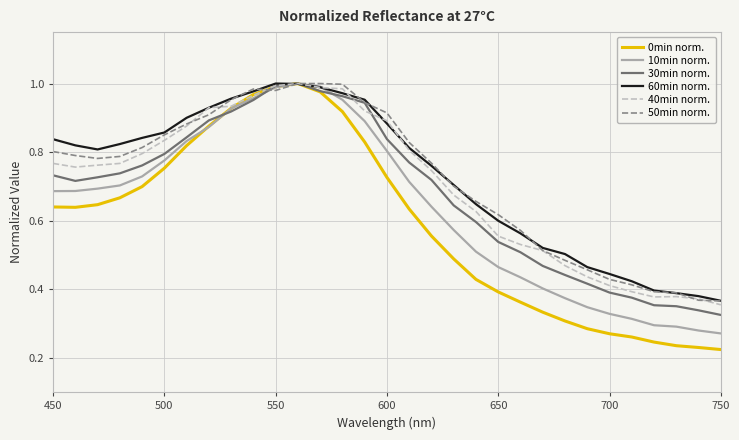

Which series has the widest spread of values?

0min norm.